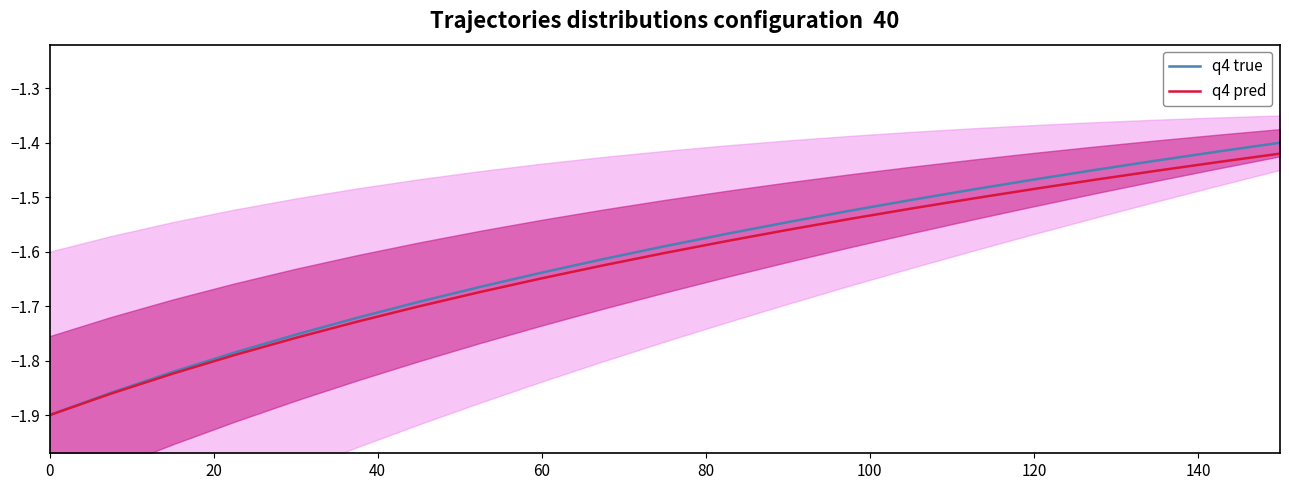

What is the lowest value of the q4 pred series?

-1.9